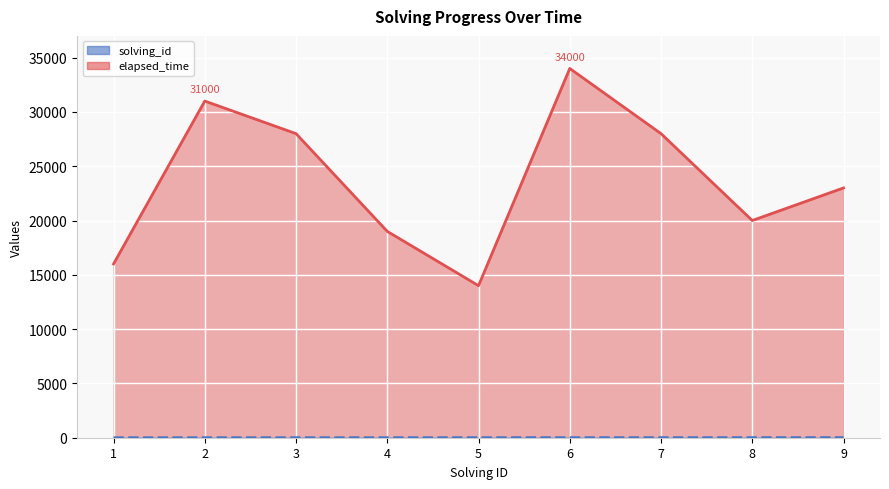

At which label is elapsed_time closest to 24000?

9